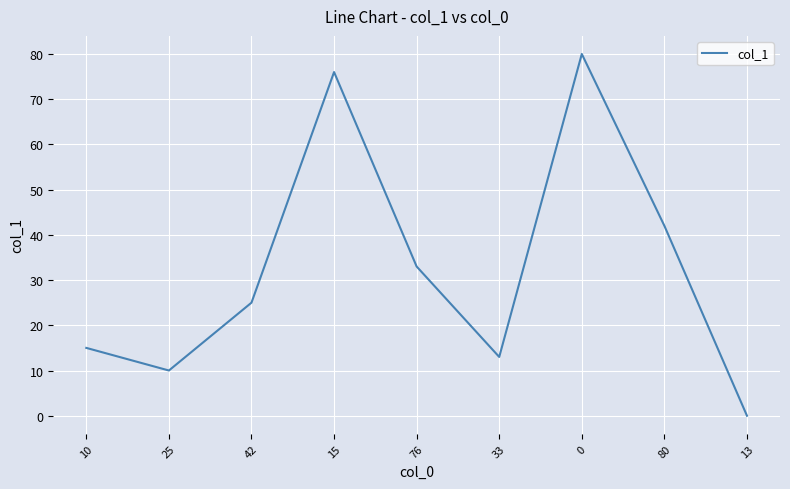

What is the greatest value displayed?

80